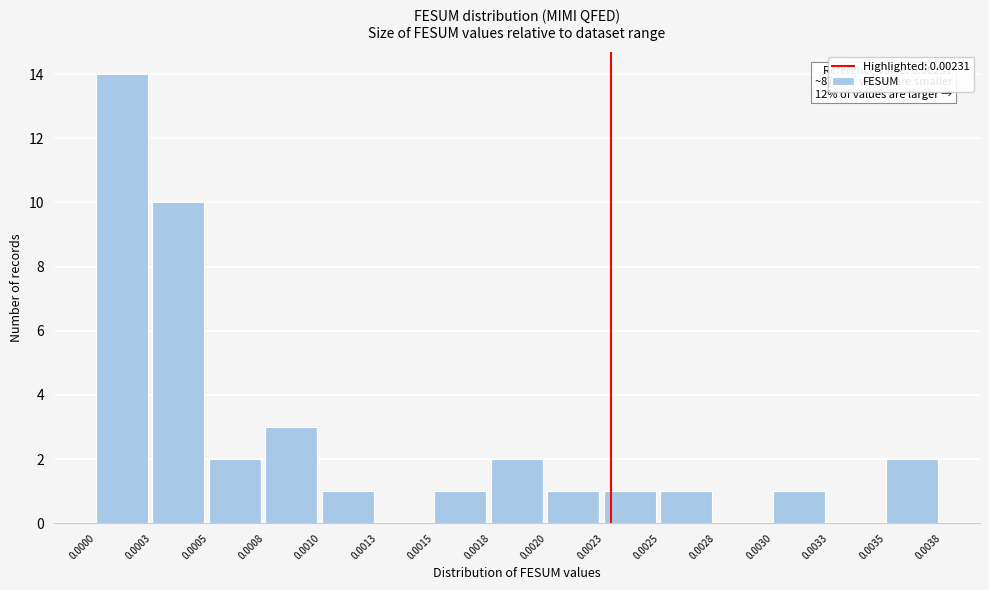

Which range on the x-axis has the tallest bar?

0.0000 to 0.0003